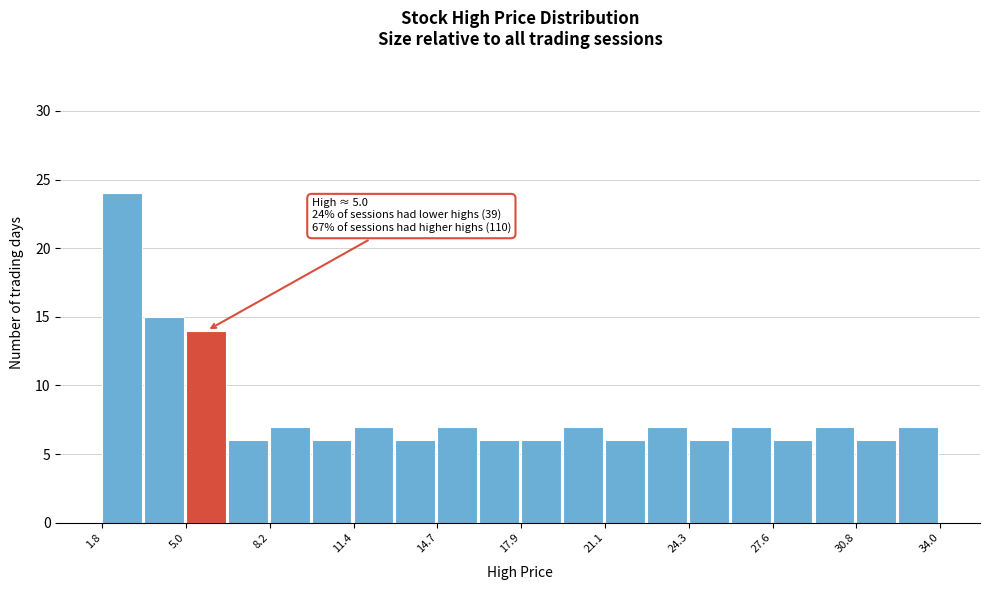

Around what value on the x-axis is the tallest bar? Give the approximate position of its centre, as read against the axis.

2.5